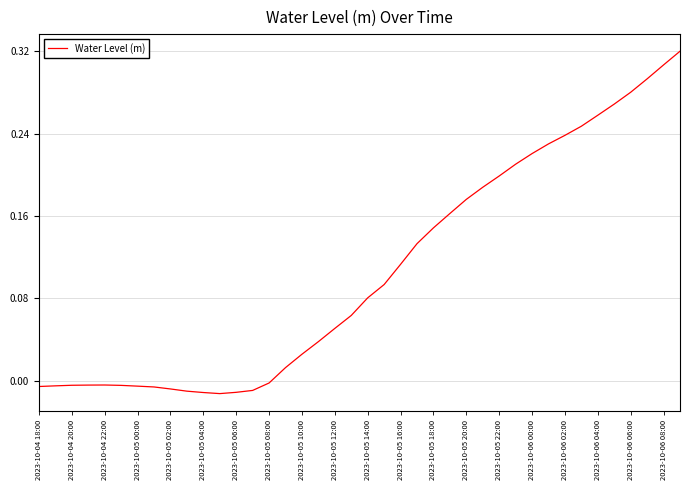

Does the chart display data point markers on the line(s)?

No